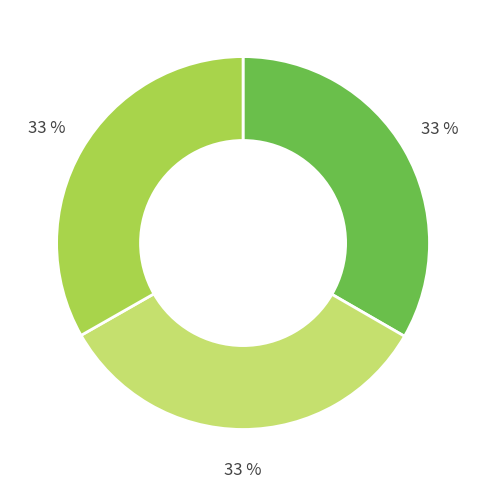

To the nearest percent, what is the average slice percentage?

33%